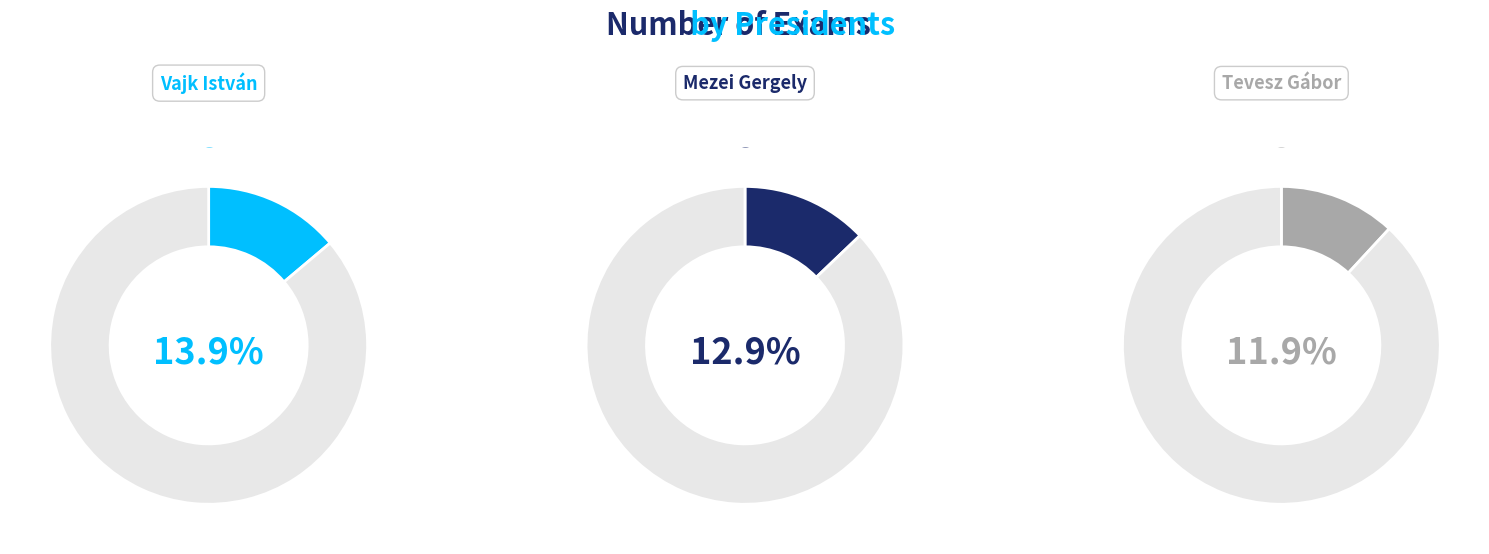

Does any single category account for the majority?

No